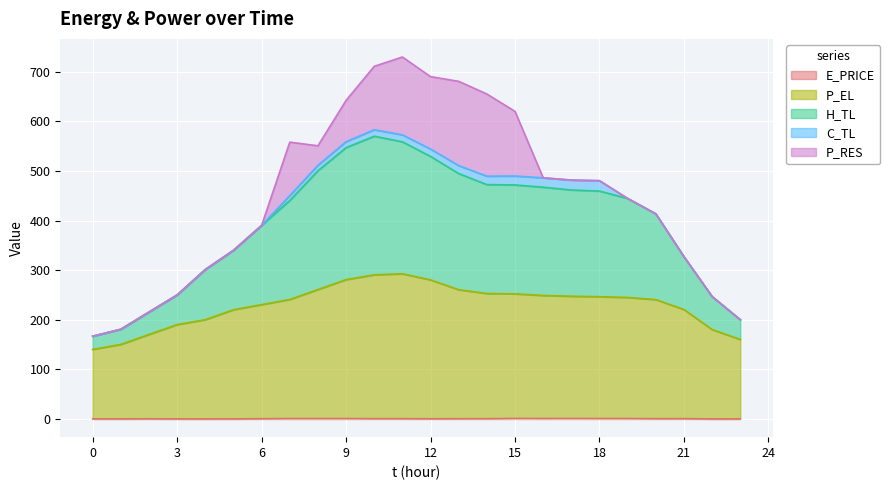

True or false: E_PRICE and P_EL cross at least once.

False